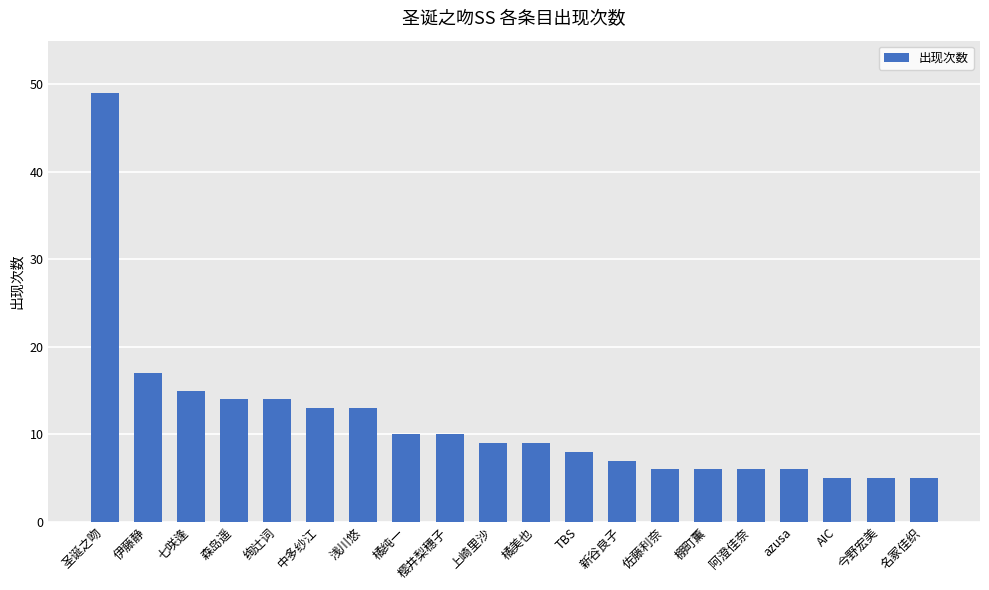

What is the label of the 10th bar from the right?

橘美也